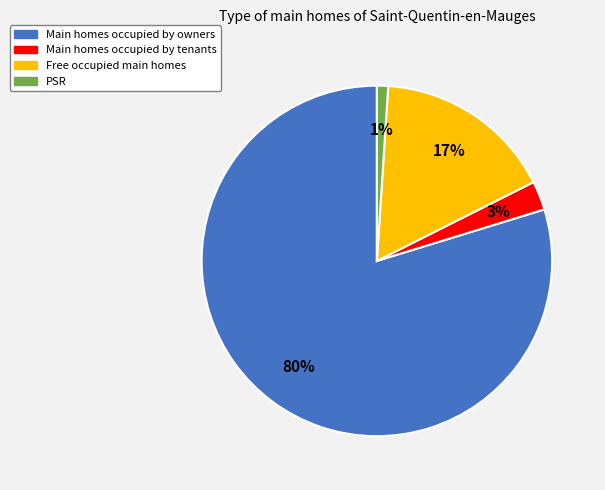

Which has a higher value, Main homes occupied by tenants or Free occupied main homes?

Free occupied main homes